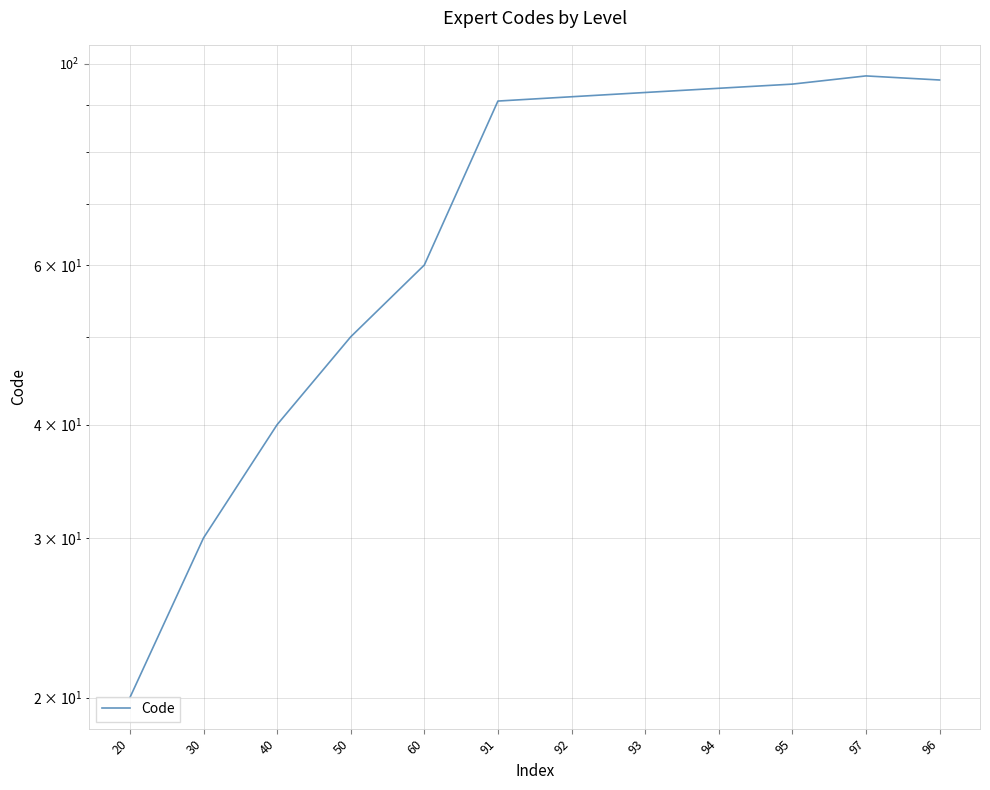

Does the chart display data point markers on the line(s)?

No